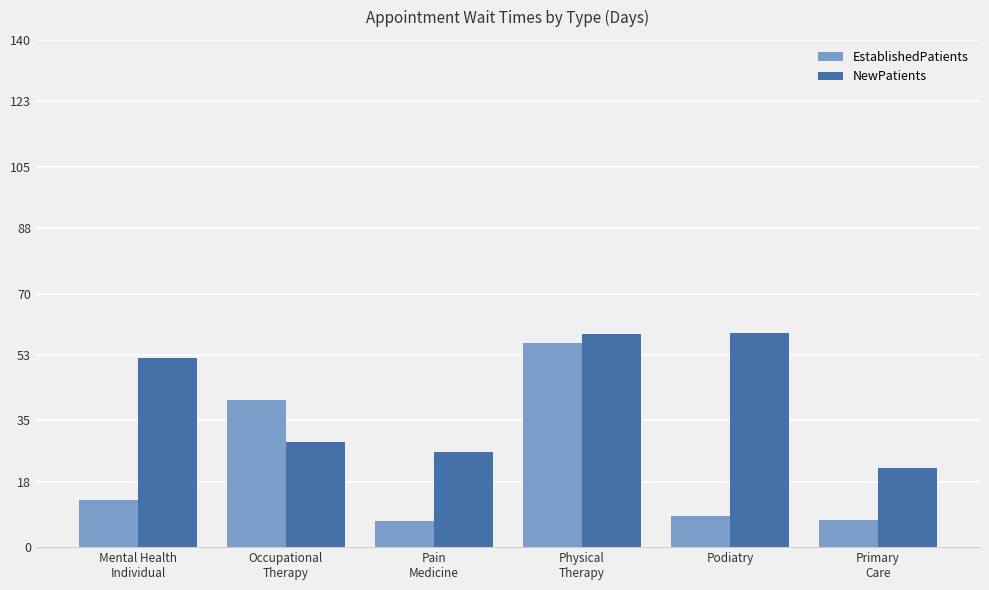

Where is NewPatients nearest to the value 40?

Occupational
Therapy